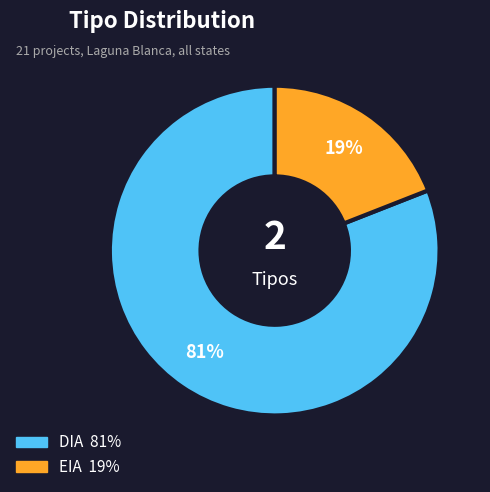

What is the smallest slice in the pie chart?

EIA